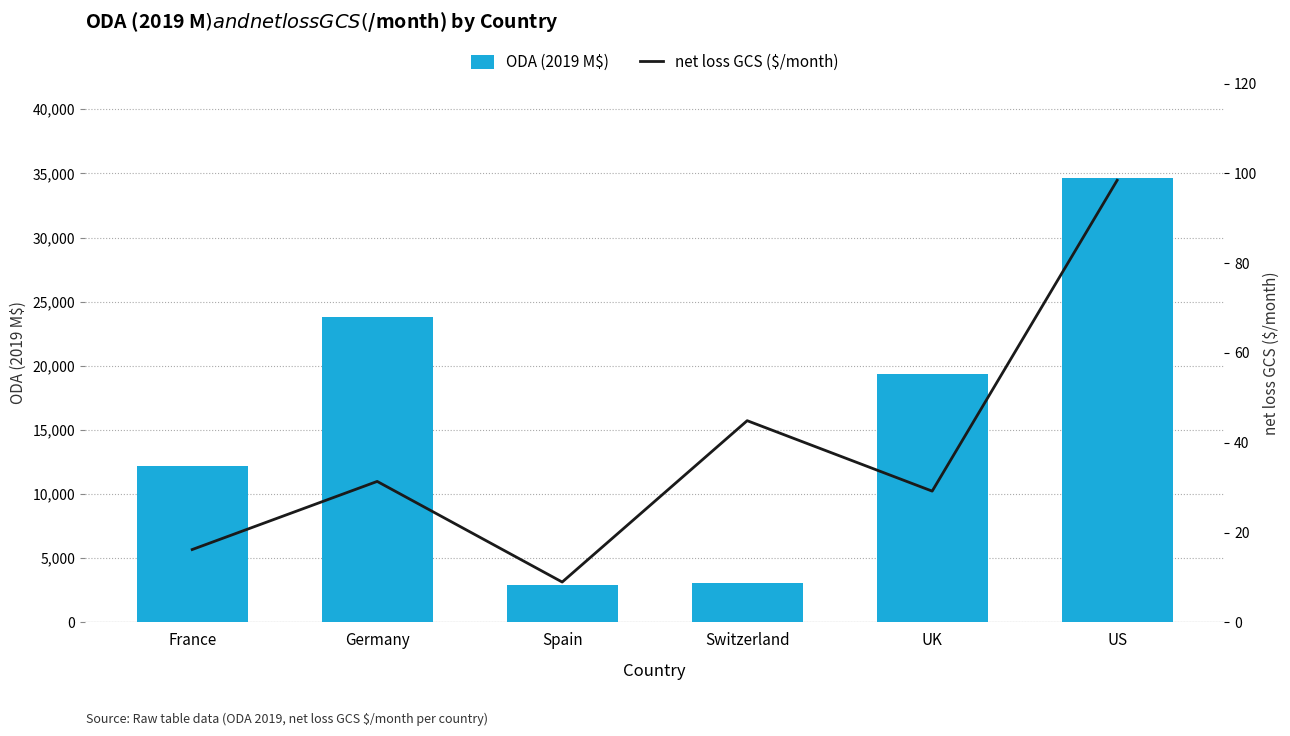

Read the net loss GCS ($/month) value at US.

98.5